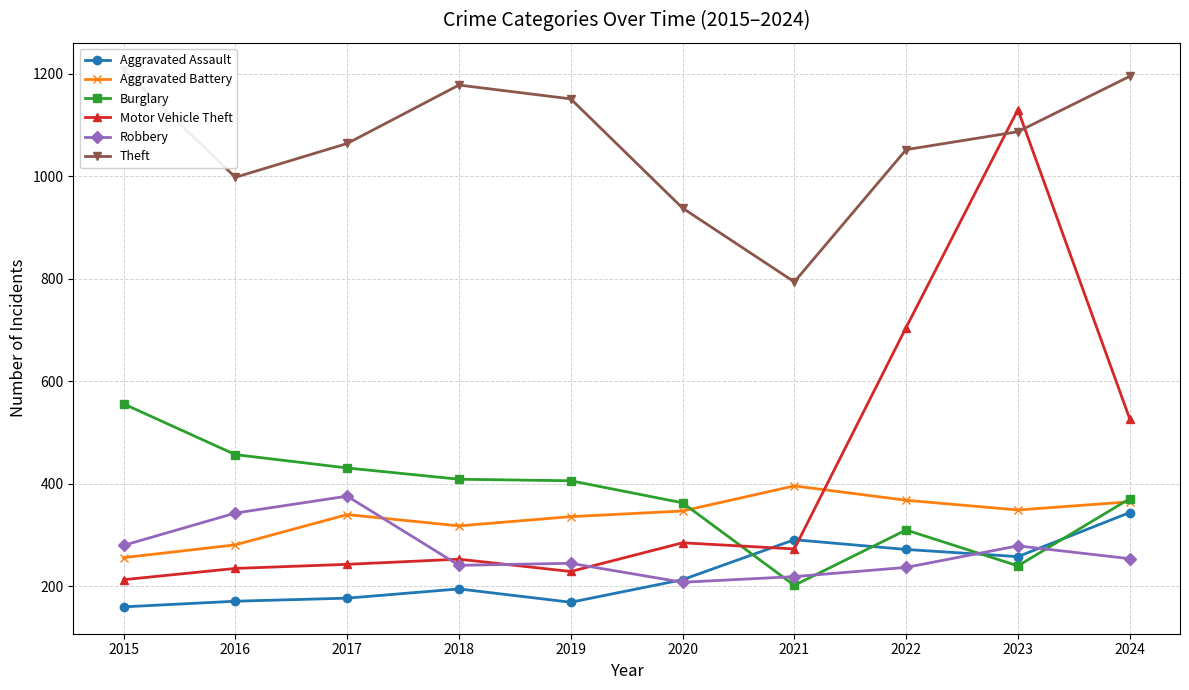

At which label is Burglary closest to 379?

2024